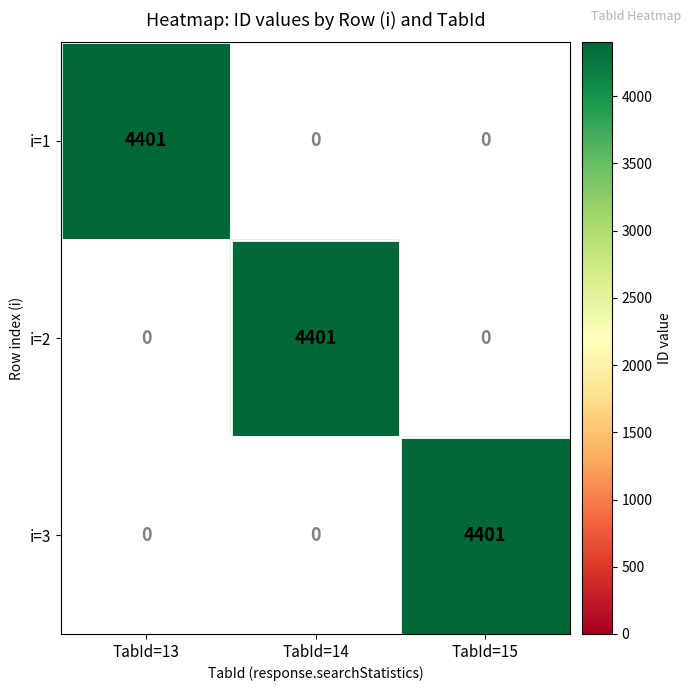

The value of i=1 at TabId=13 is 4401. True or false?

True